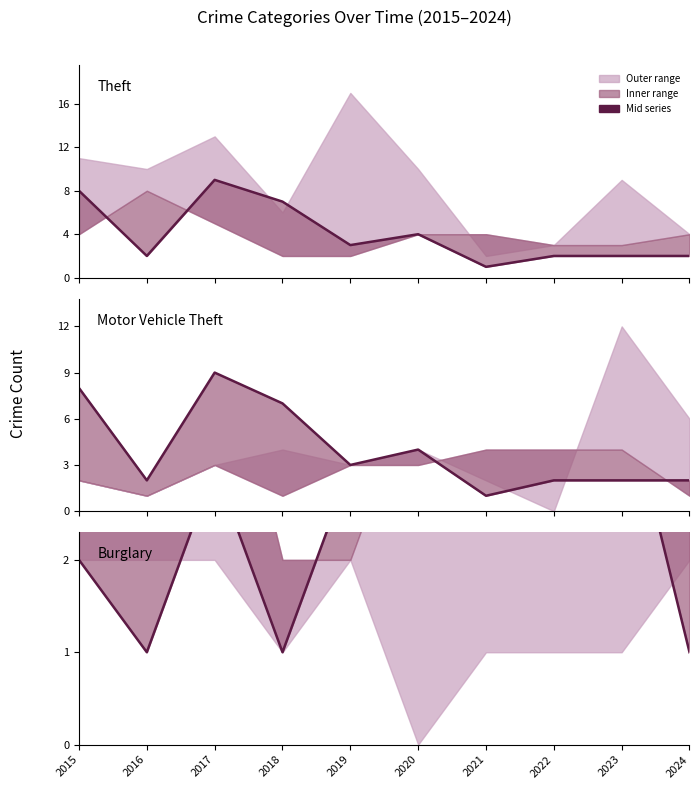

What is the total value across all series at 2019?

6